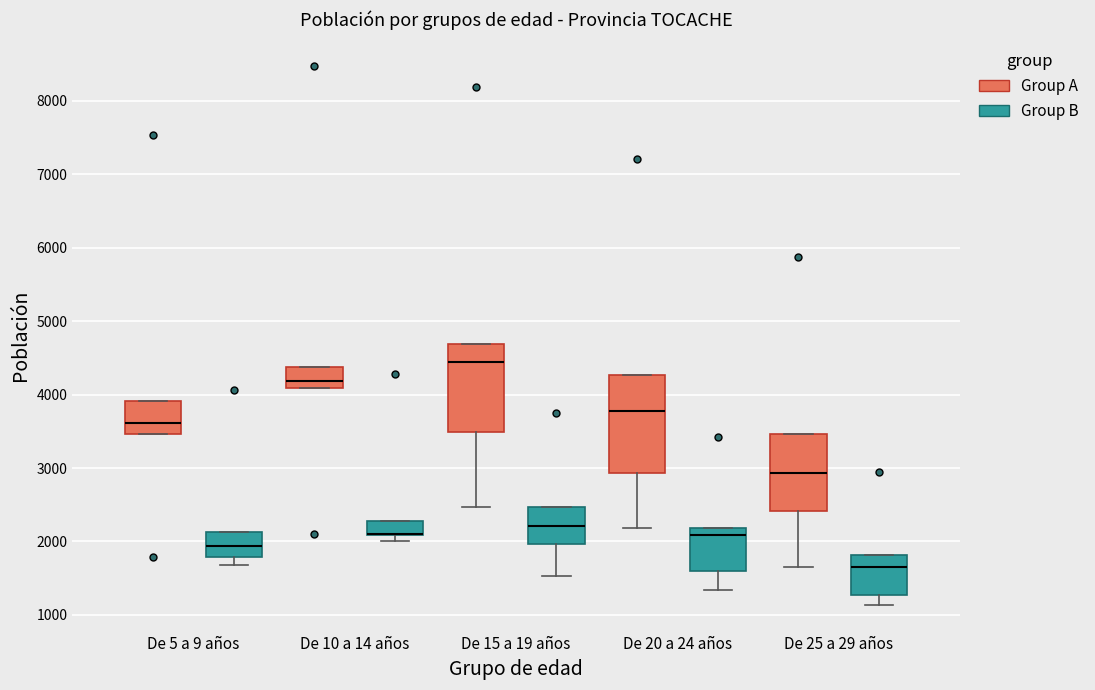

Which box is the tallest, from its lower edge to its upper edge?

De 20 a 24 años (Group A)